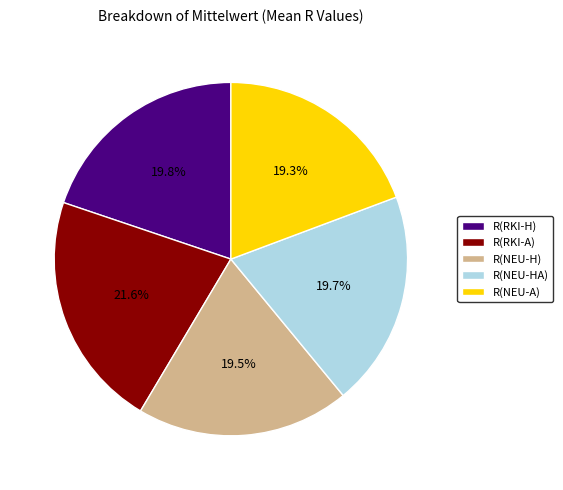

Combined, do R(NEU-HA) and R(RKI-A) account for over 50%?

No